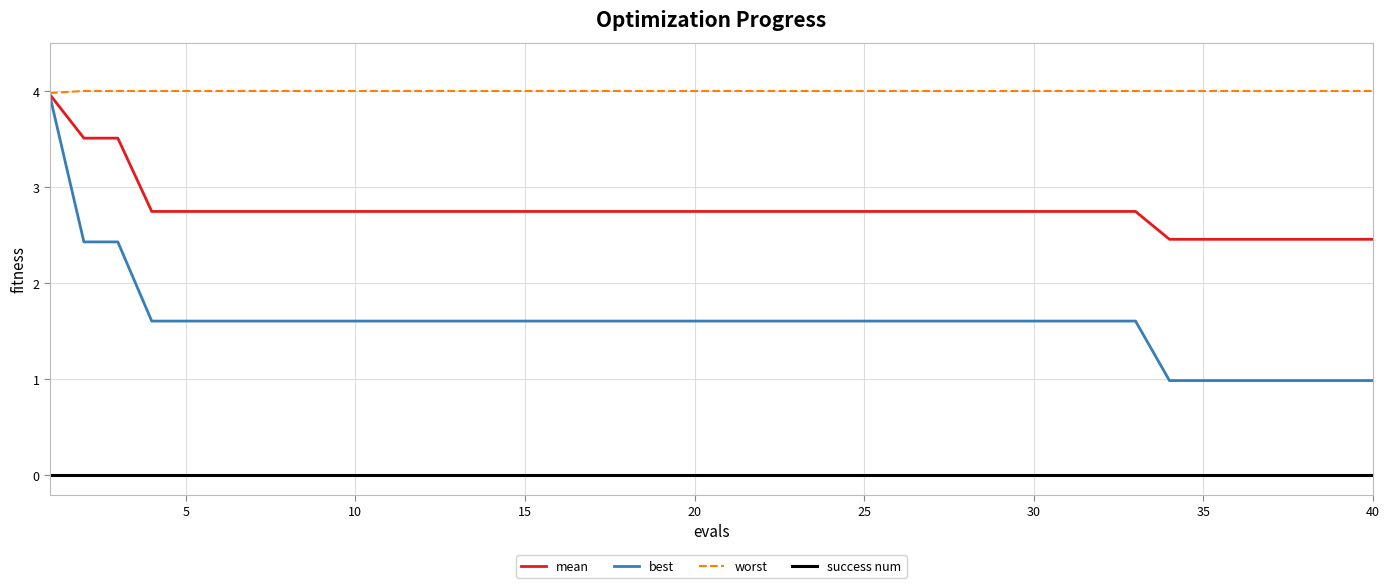

True or false: success num and worst cross at least once.

False